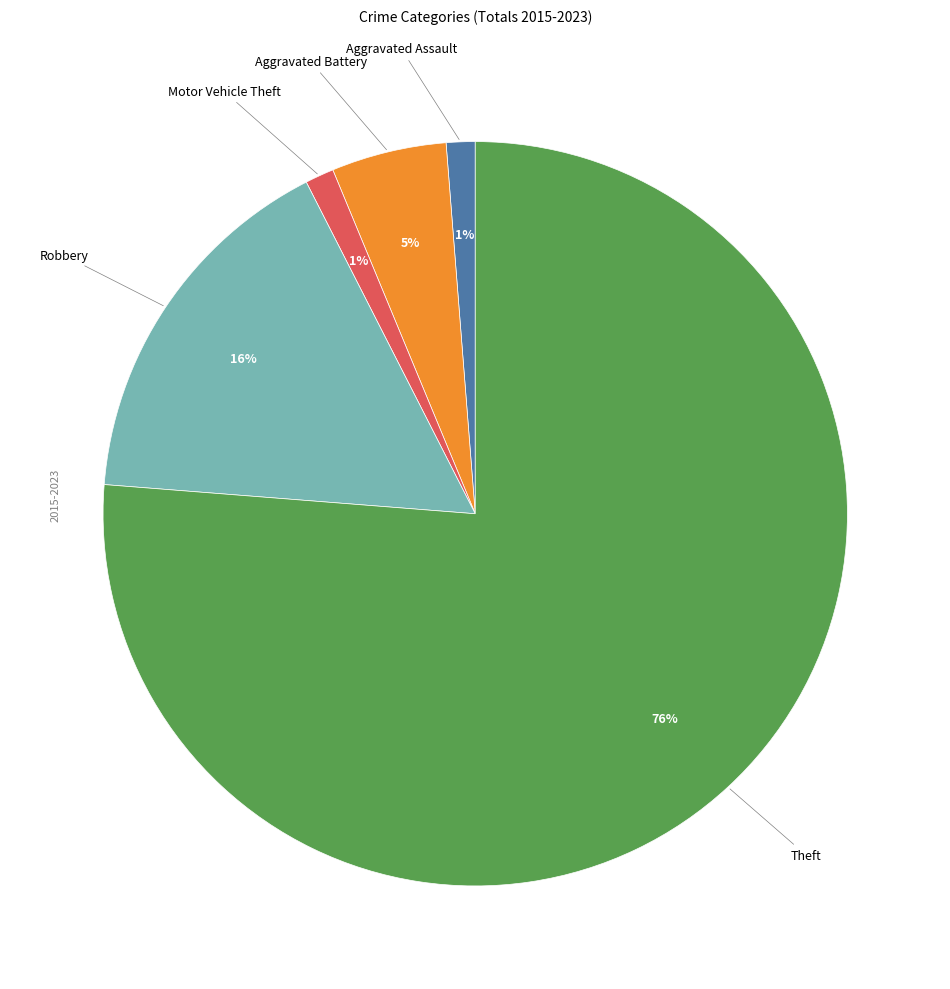

How many segments does this pie chart have?

5